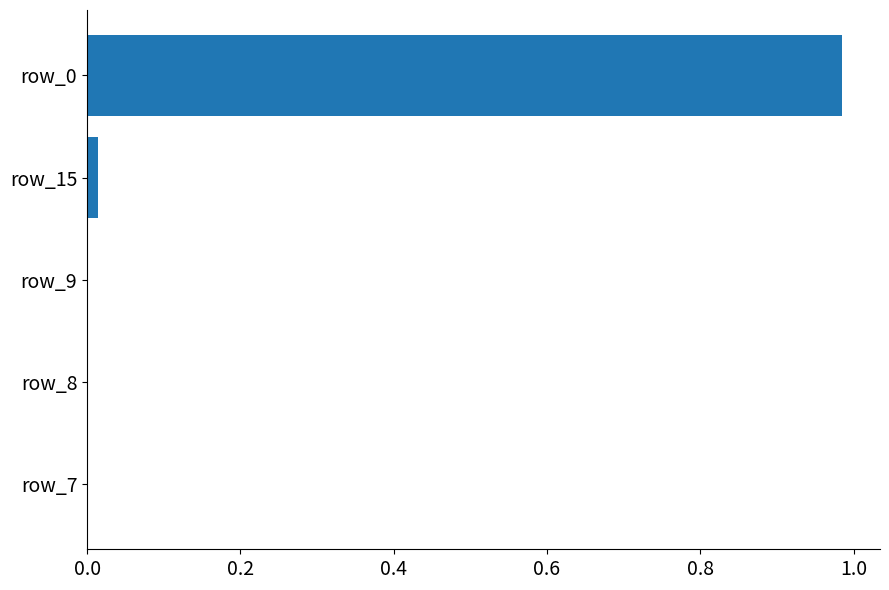

What is the change in value from row_0 to row_8?

-1.0